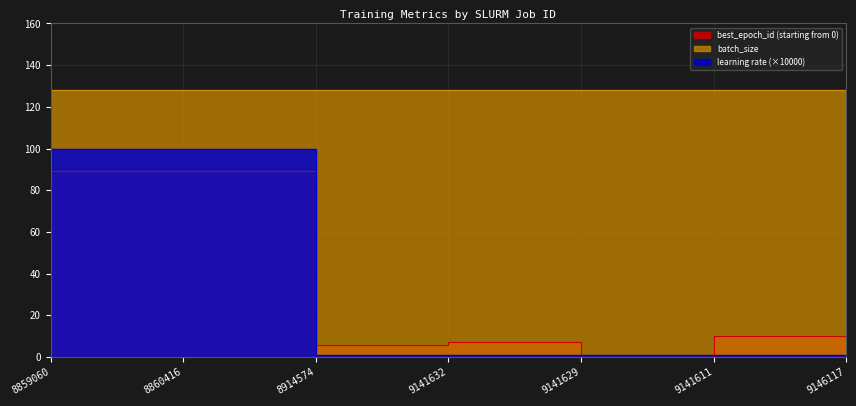

Which series ends up on top after the final intersection of learning rate and best_epoch_id (starting from 0)?

best_epoch_id (starting from 0)